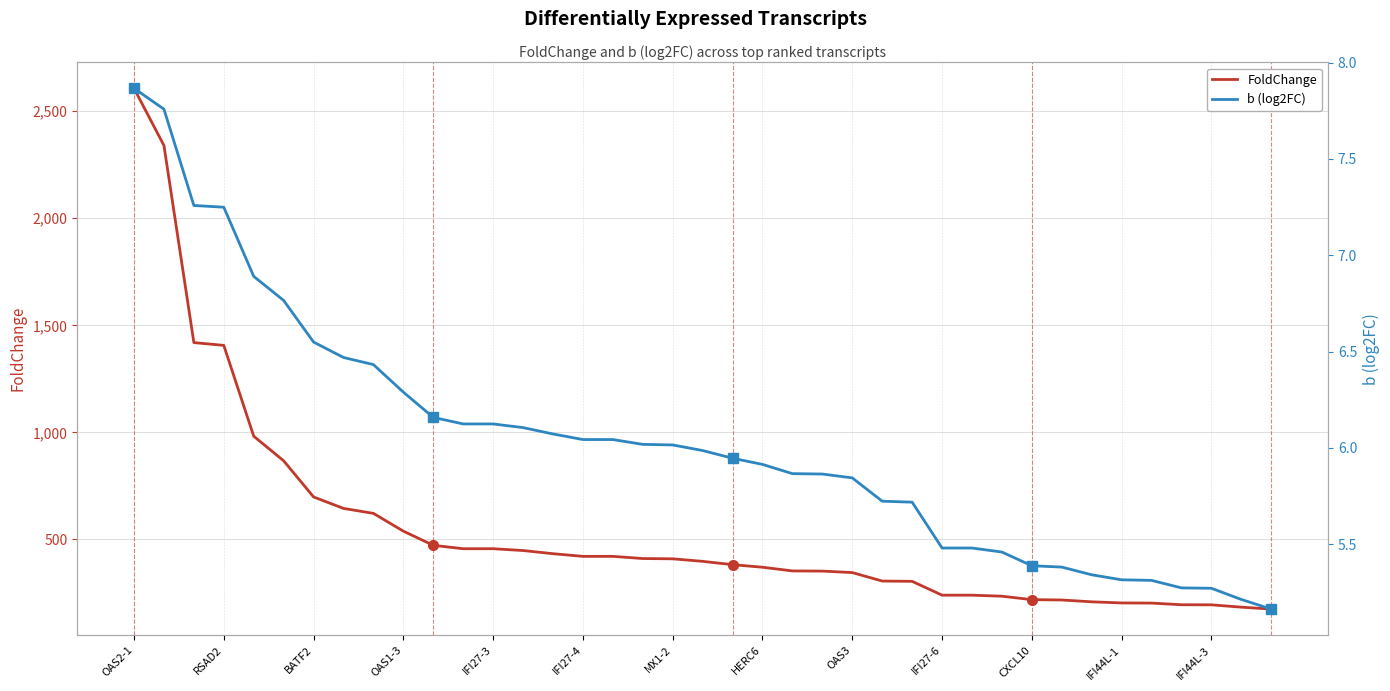

At which label does FoldChange reach its peak?

OAS2-1